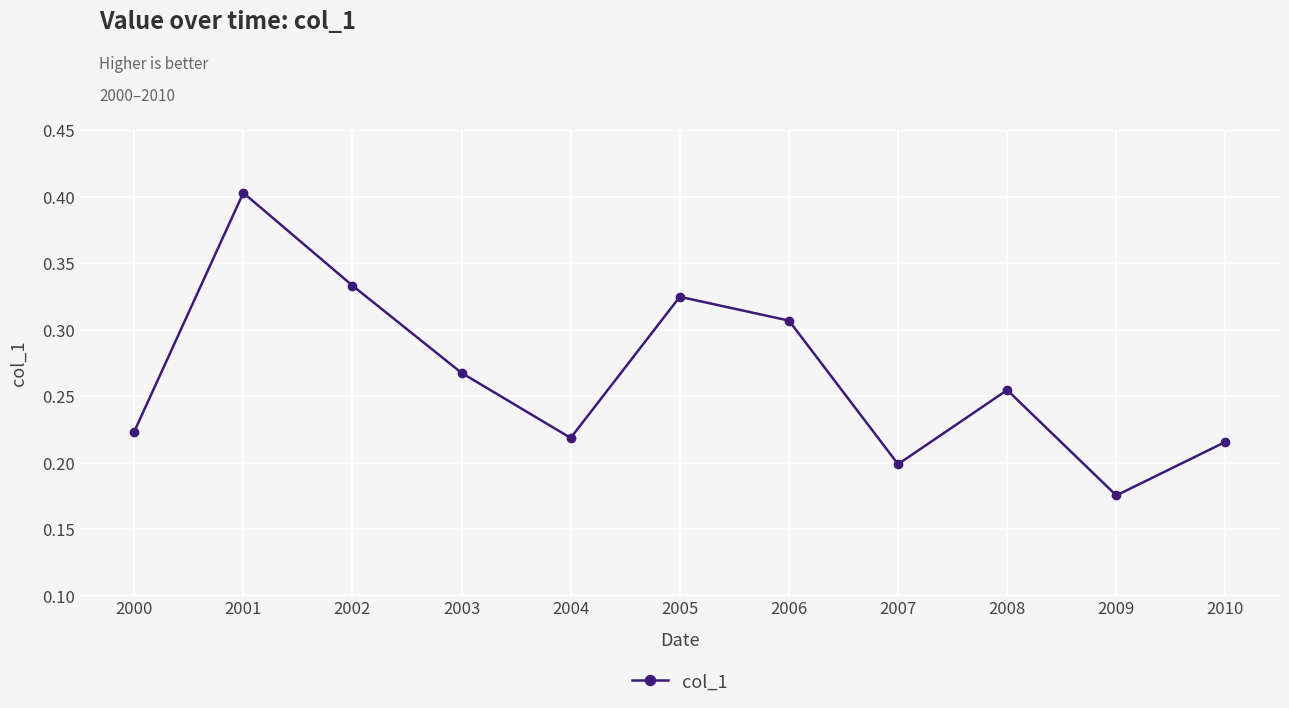

What is the sum of the values at 2009 and 2010?

0.4